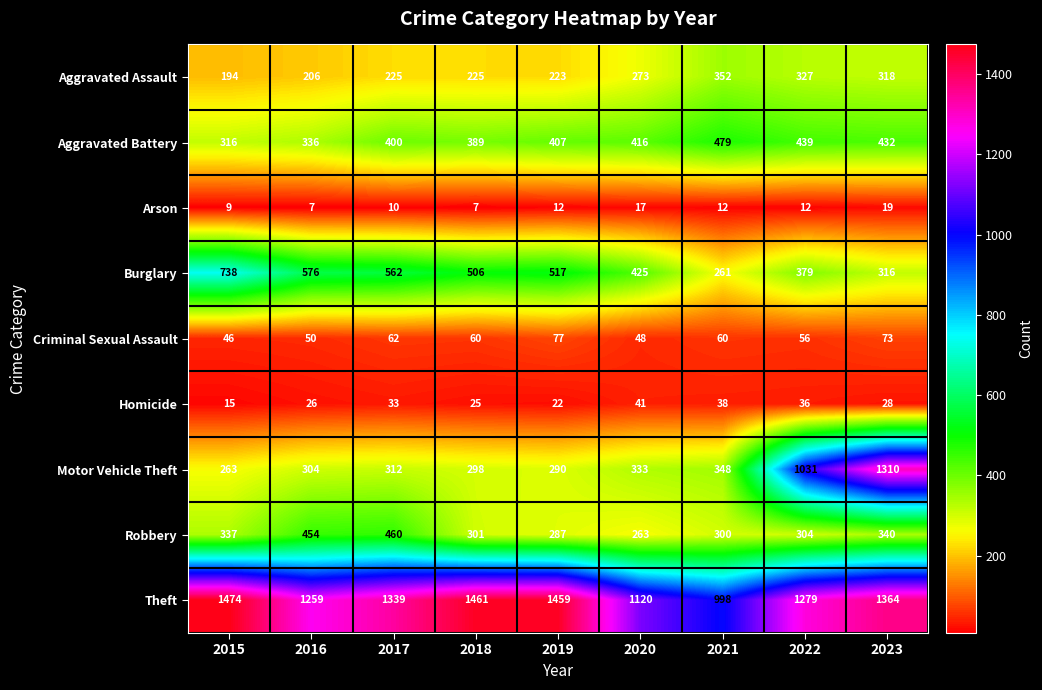

What is the sum of all Criminal Sexual Assault values?

532